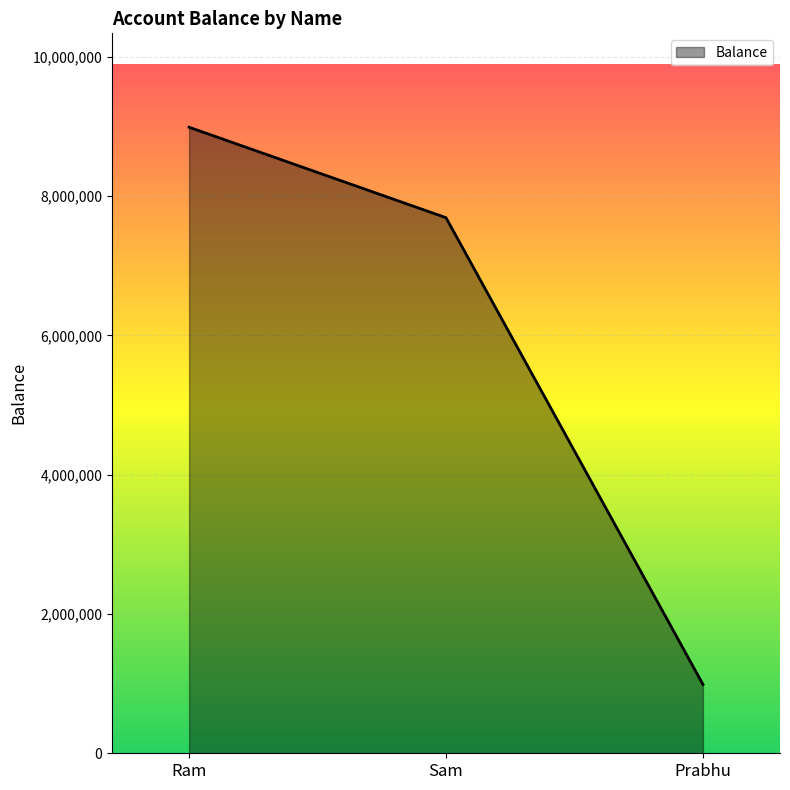

The chart shows a value of 3480447 at Ram. True or false?

False